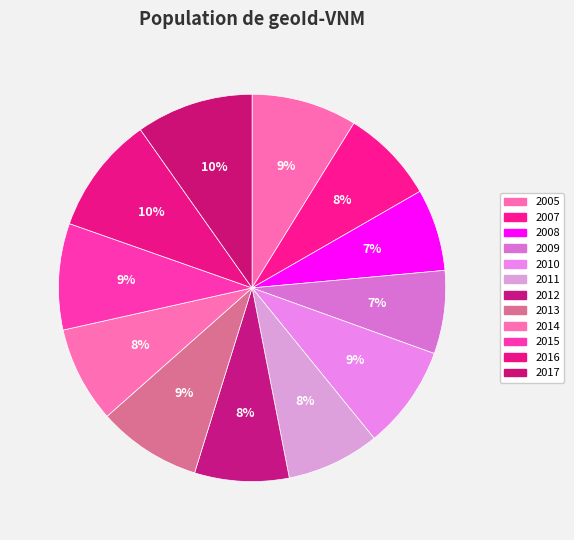

What portion of the pie excludes 2015?

91.1%